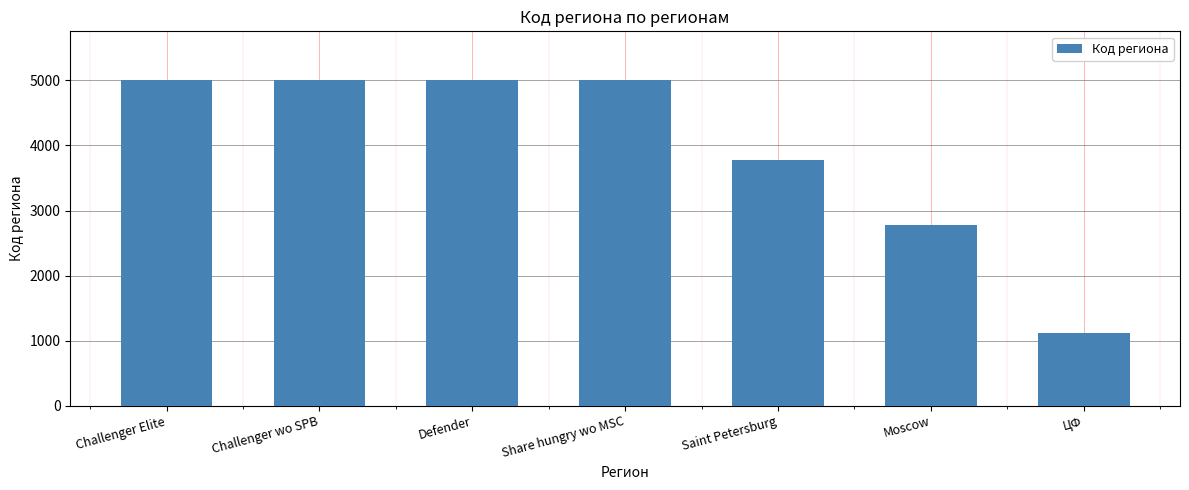

At which category does the chart reach its minimum across all series?

ЦФ